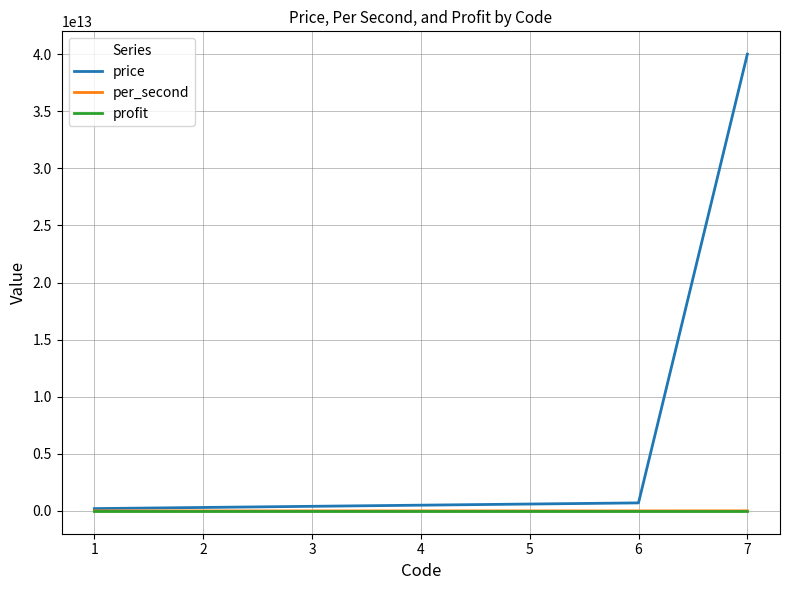

What are all the series names shown in the legend?

price, per_second, profit